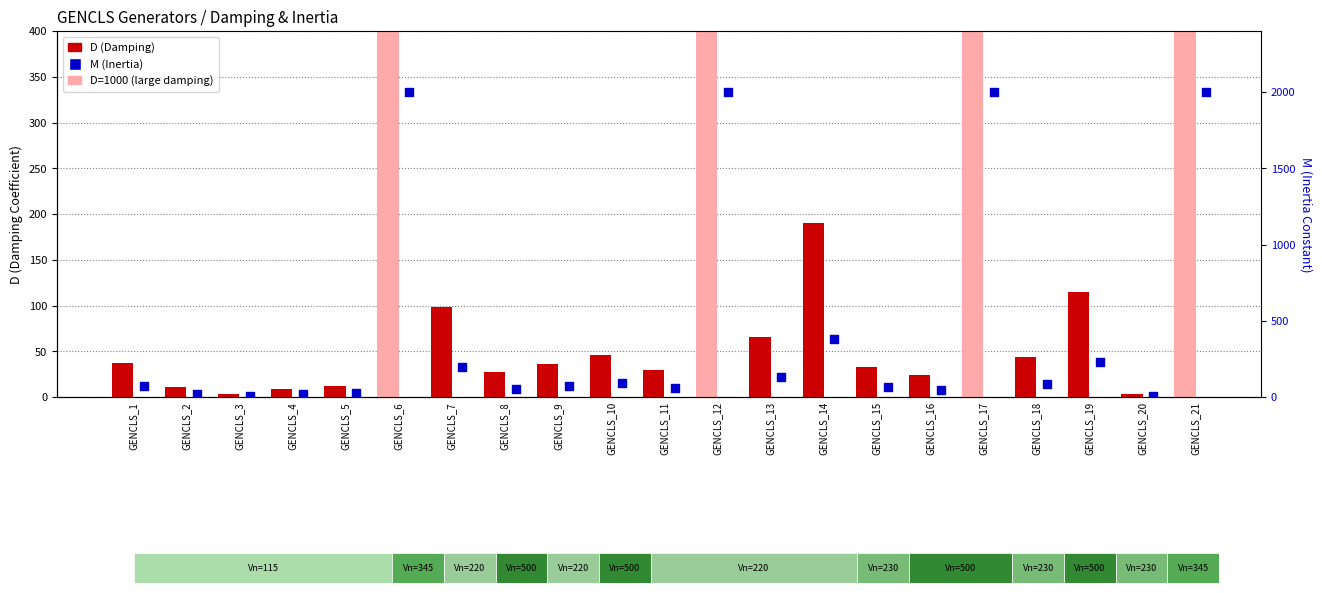

What is the total value across all series at GENCLS_3?

11.3